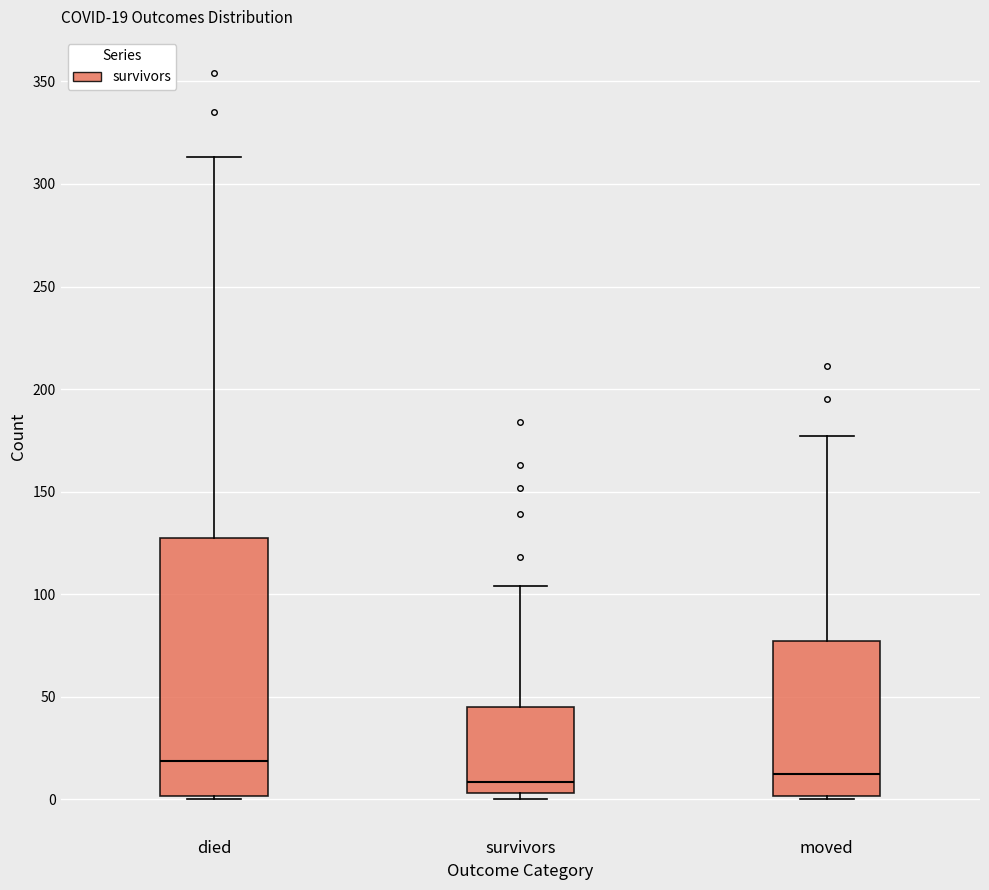

Which box has the highest median line?

died